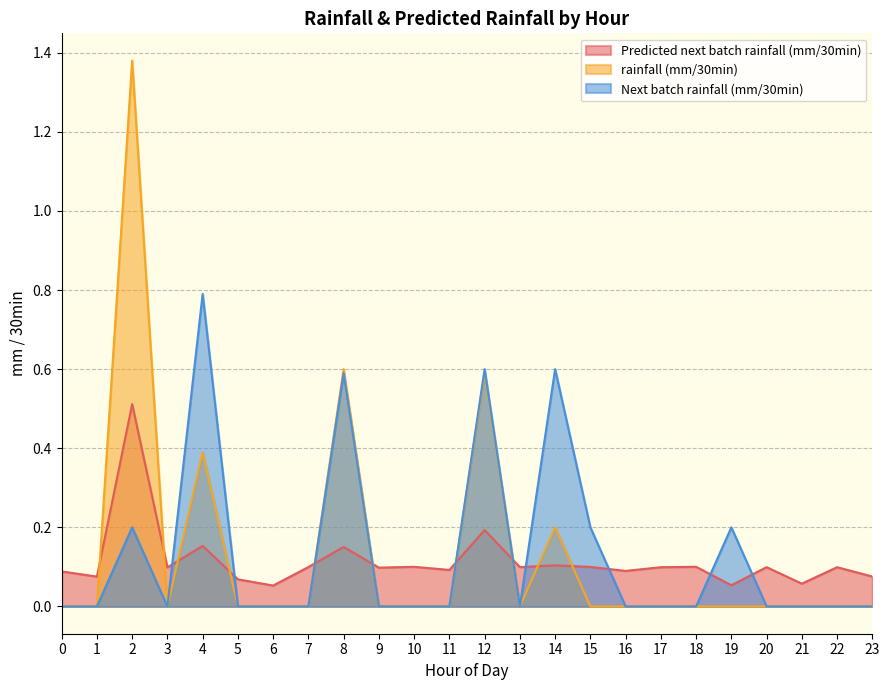

Reading left to right, transcribe all the data shown in this chart.

Predicted next batch rainfall (mm/30min): 0=0.1	1=0.1	2=0.5	3=0.1	4=0.2	5=0.1	6=0.1	7=0.1	8=0.2	9=0.1	10=0.1	11=0.1	12=0.2	13=0.1	14=0.1	15=0.1	16=0.1	17=0.1	18=0.1	19=0.1	20=0.1	21=0.1	22=0.1	23=0.1
rainfall (mm/30min): 0=0.0	1=0.0	2=1.4	3=0.0	4=0.4	5=0.0	6=0.0	7=0.0	8=0.6	9=0.0	10=0.0	11=0.0	12=0.6	13=0.0	14=0.2	15=0.0	16=0.0	17=0.0	18=0.0	19=0.0	20=0.0	21=0.0	22=0.0	23=0.0
Next batch rainfall (mm/30min): 0=0.0	1=0.0	2=0.2	3=0.0	4=0.8	5=0.0	6=0.0	7=0.0	8=0.6	9=0.0	10=0.0	11=0.0	12=0.6	13=0.0	14=0.6	15=0.2	16=0.0	17=0.0	18=0.0	19=0.2	20=0.0	21=0.0	22=0.0	23=0.0